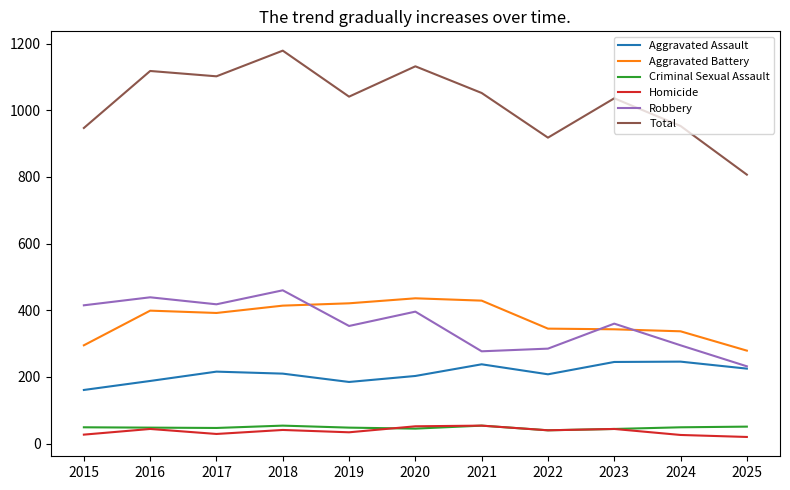

The Aggravated Battery series shows 619 at 2018. True or false?

False